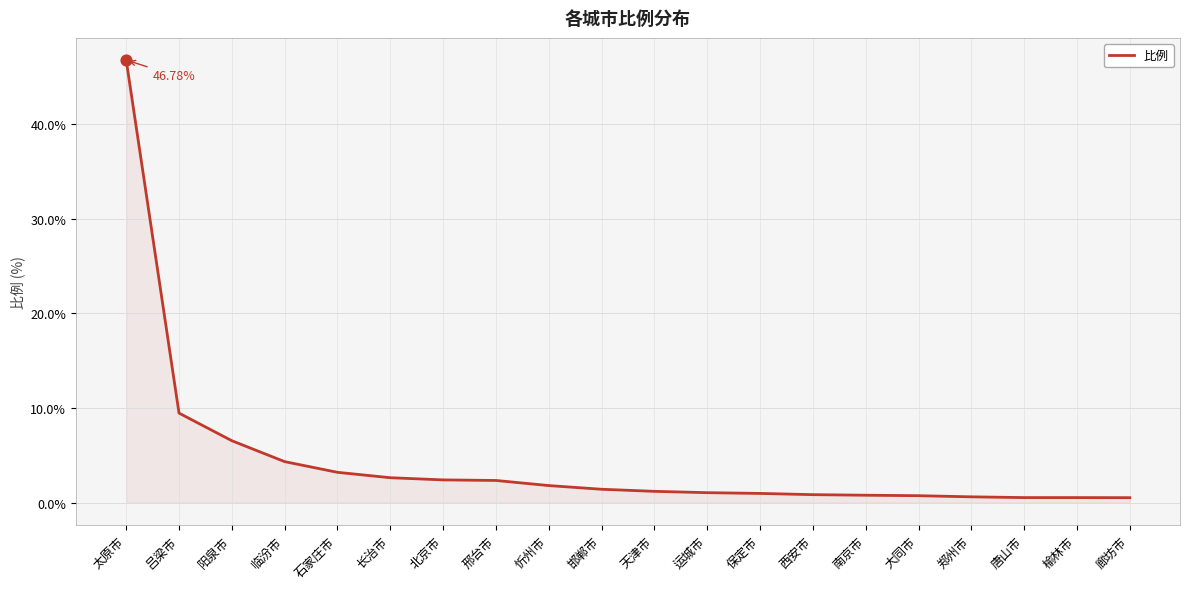

Approximately how many times larger is the value at 榆林市 compared to 临汾市?

0.1